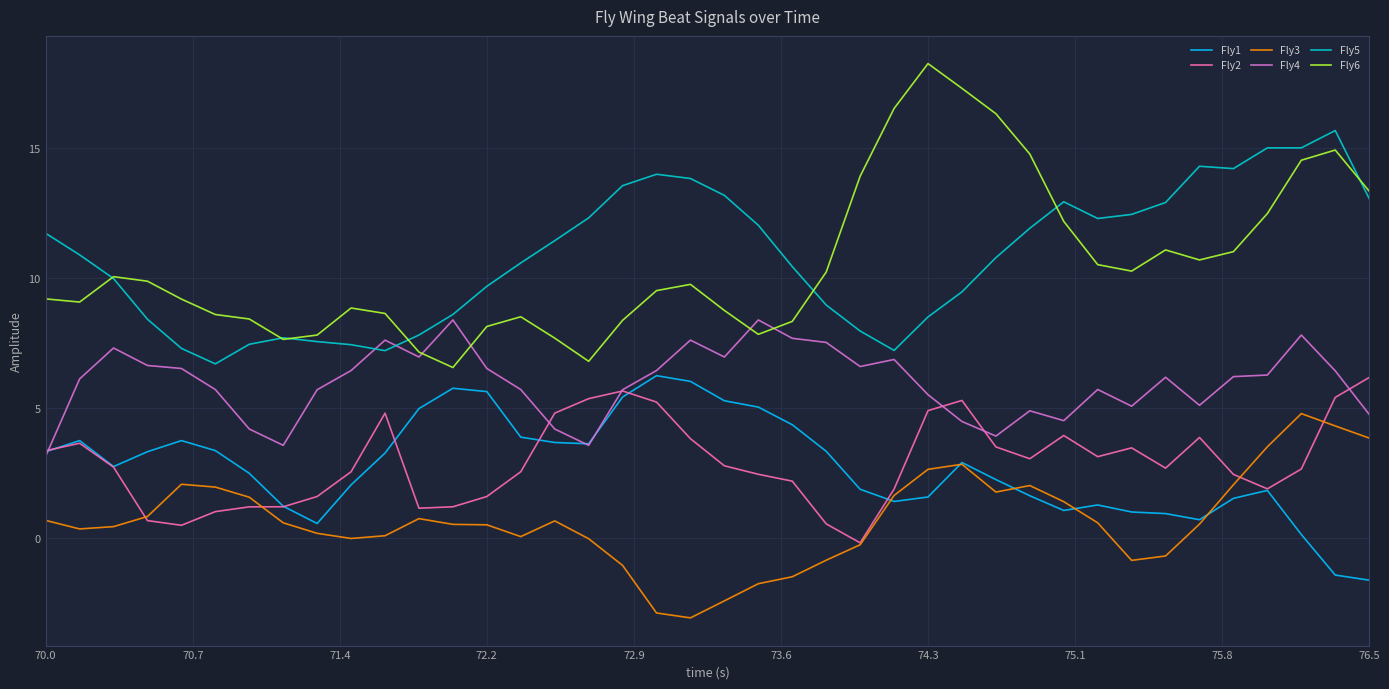

What is the difference between the second highest and second lowest values in the Fly4 series?

4.8